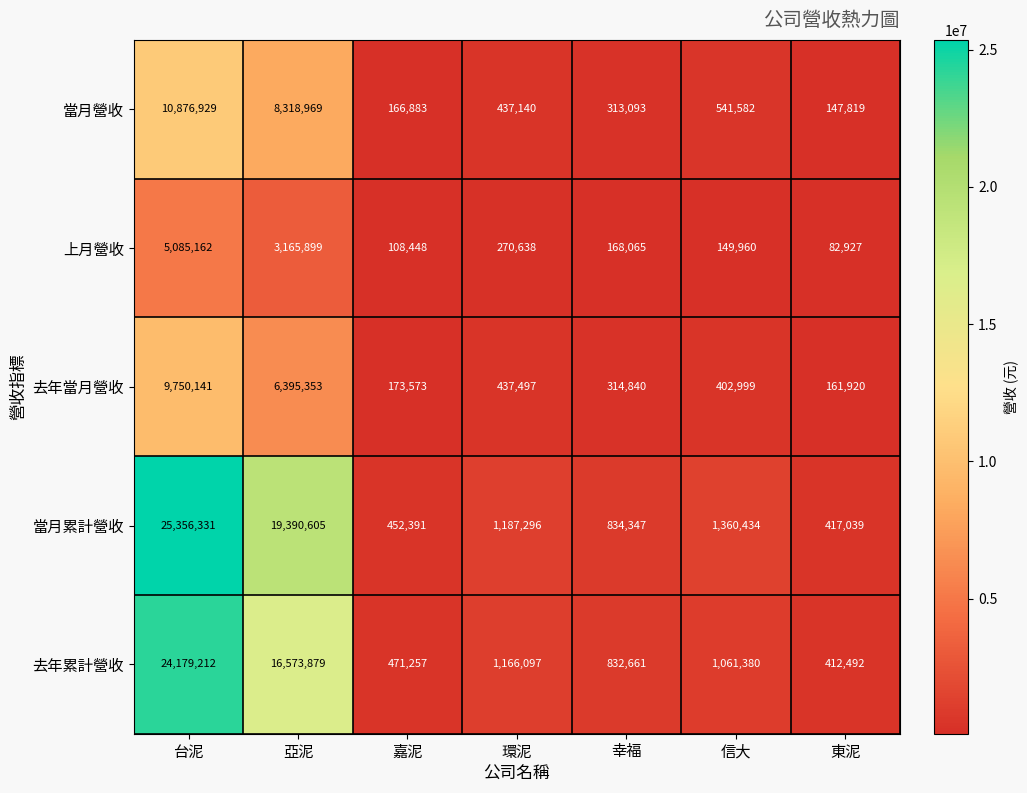

Where does the 當月營收 series first go above 437140?

台泥